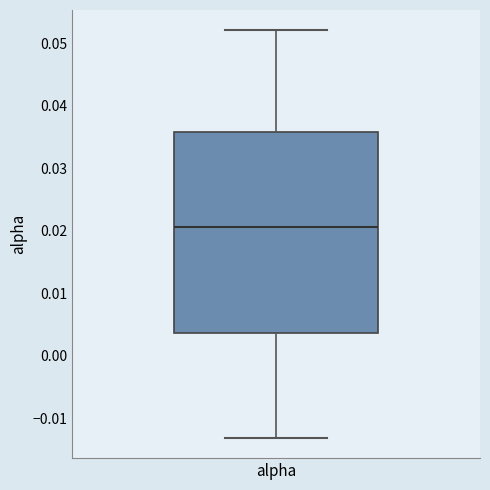

Read this box plot against the y-axis: the position of the median line, the range covered by the box, and the ends of both whiskers. The values are not printed on the chart, so give them approximately, as read against the axis.

median 0.021, box 0.004 to 0.036, whiskers -0.013 to 0.052